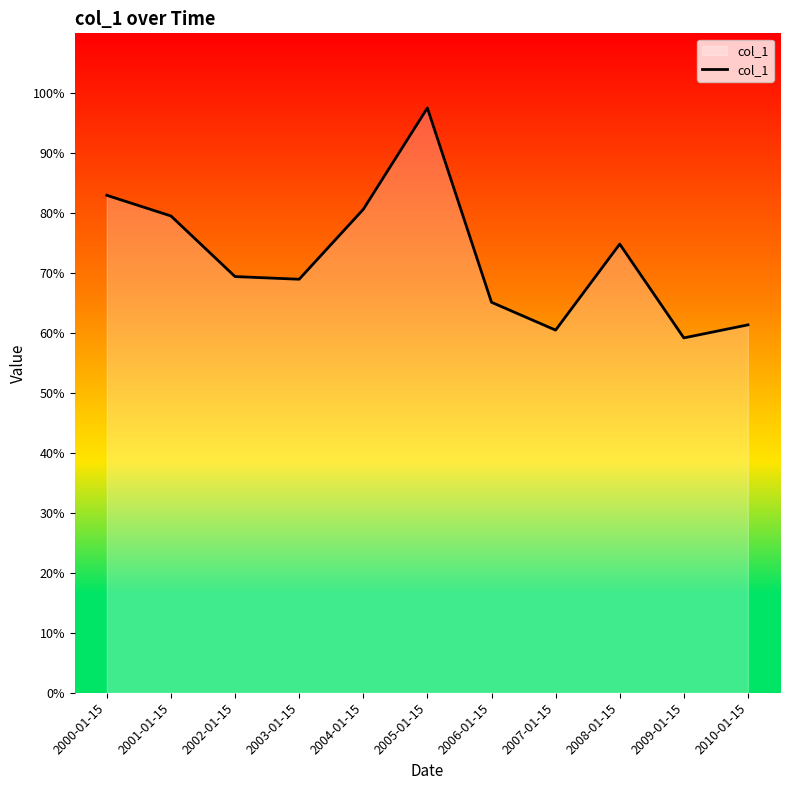

The value at 2003-01-15 is 0.7. True or false?

True